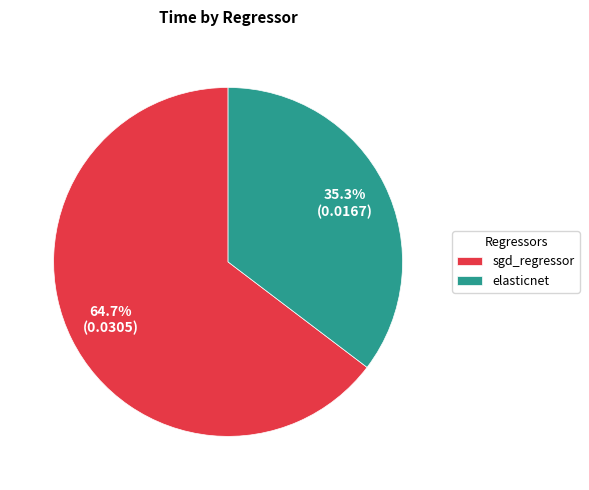

What is the largest slice in the pie chart?

sgd_regressor